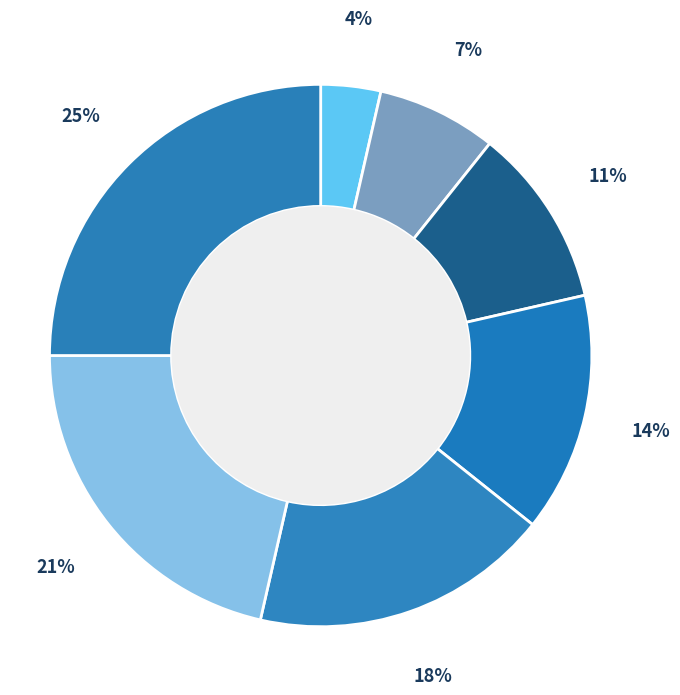

How many segments does this pie chart have?

7